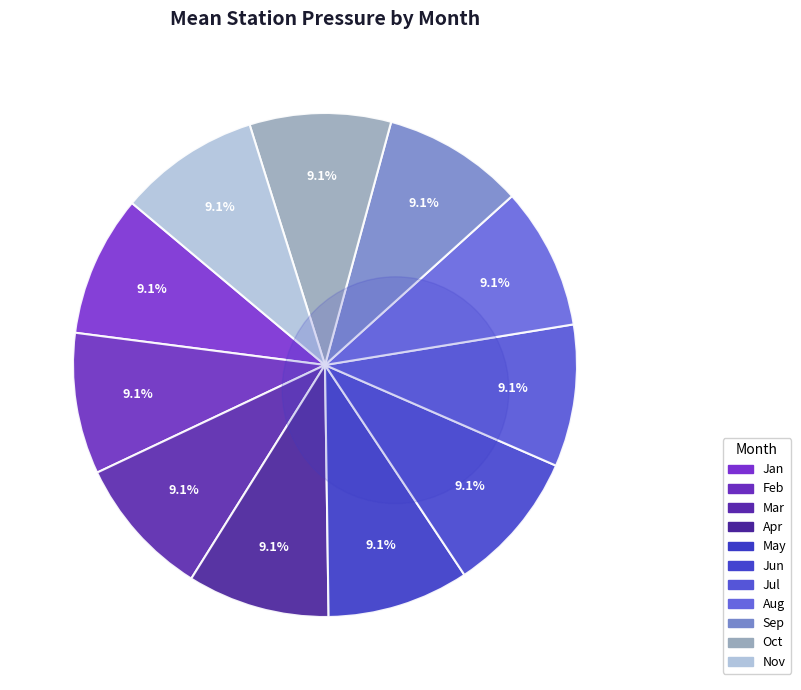

Is there a majority slice in this chart?

No